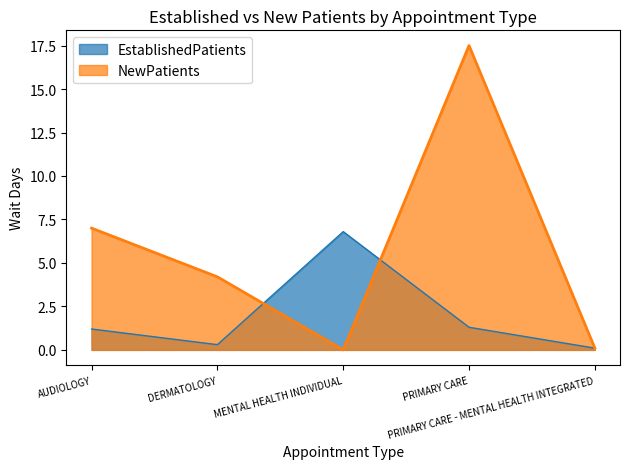

Where is the first local maximum for NewPatients?

PRIMARY CARE